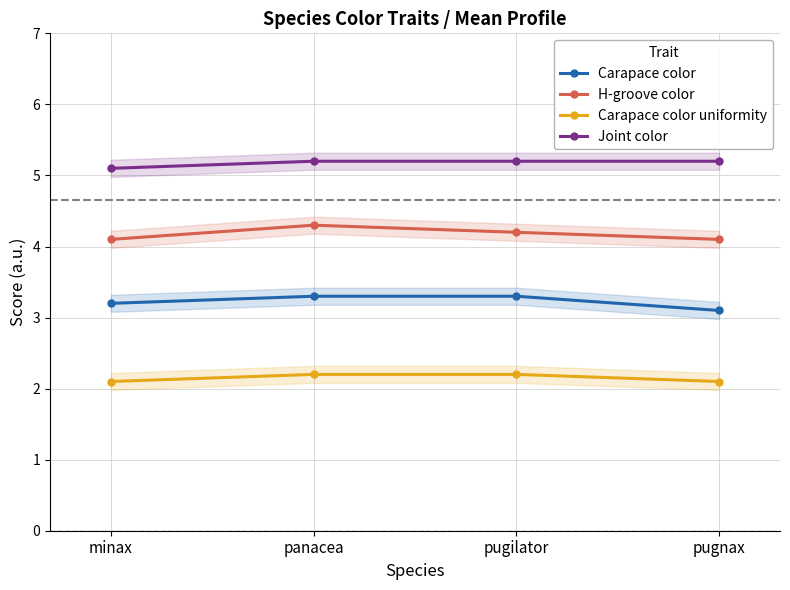

Is it true that Carapace color uniformity equals 2.2 at pugilator?

True